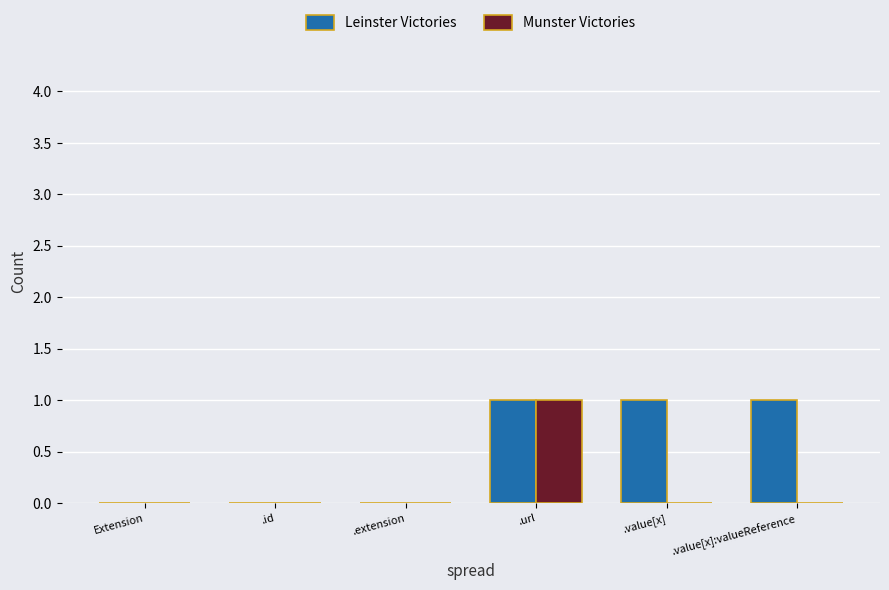

How many series are shown in this chart?

2